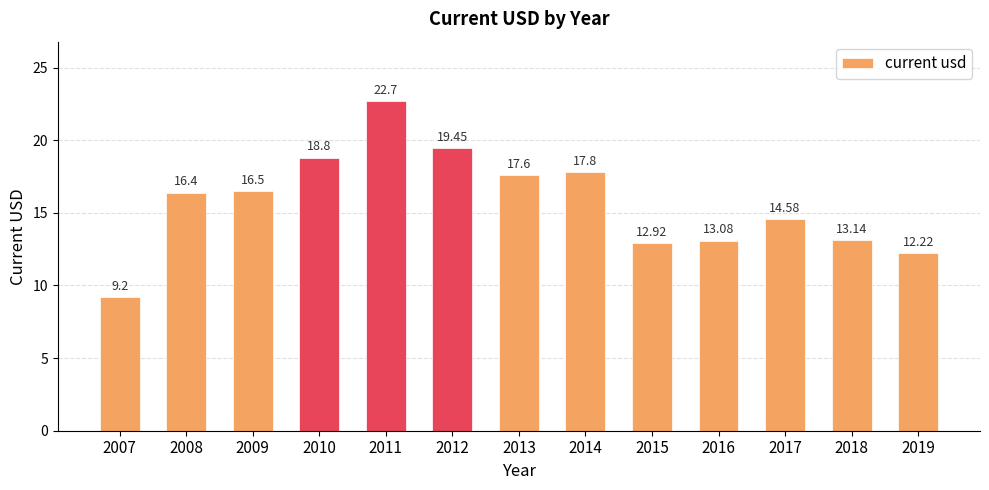

What is the change in value from 2007 to 2018?

+3.9